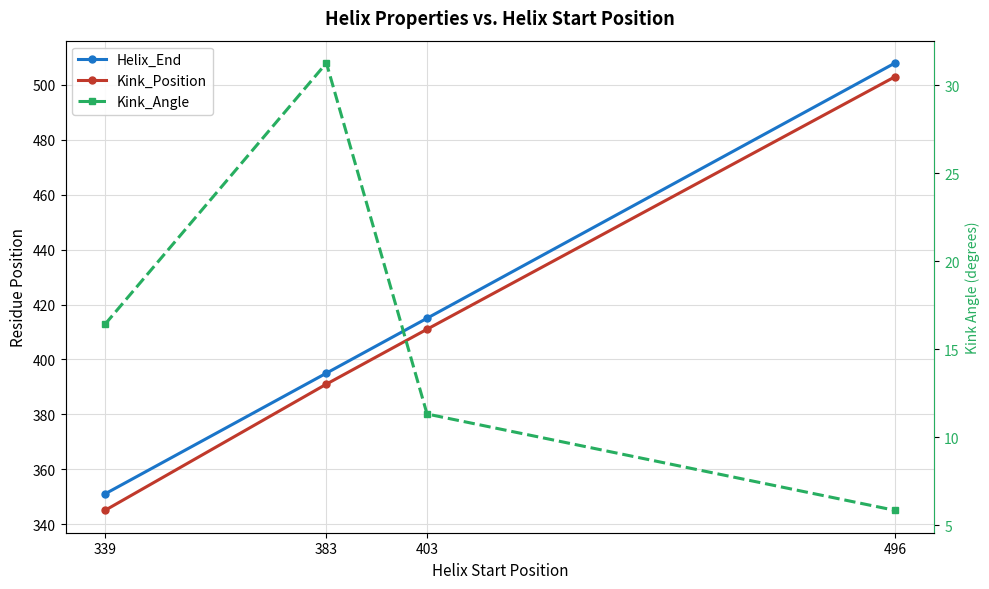

Is the value of Kink_Position at 339 greater than the value of Helix_End at 403?

No